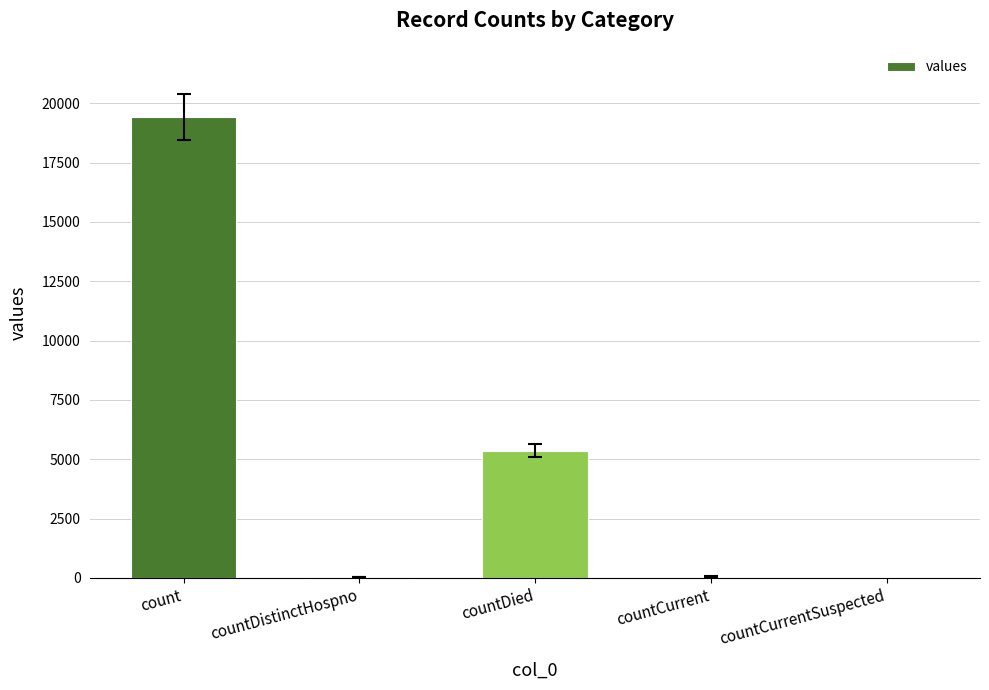

How many series are shown in this chart?

1